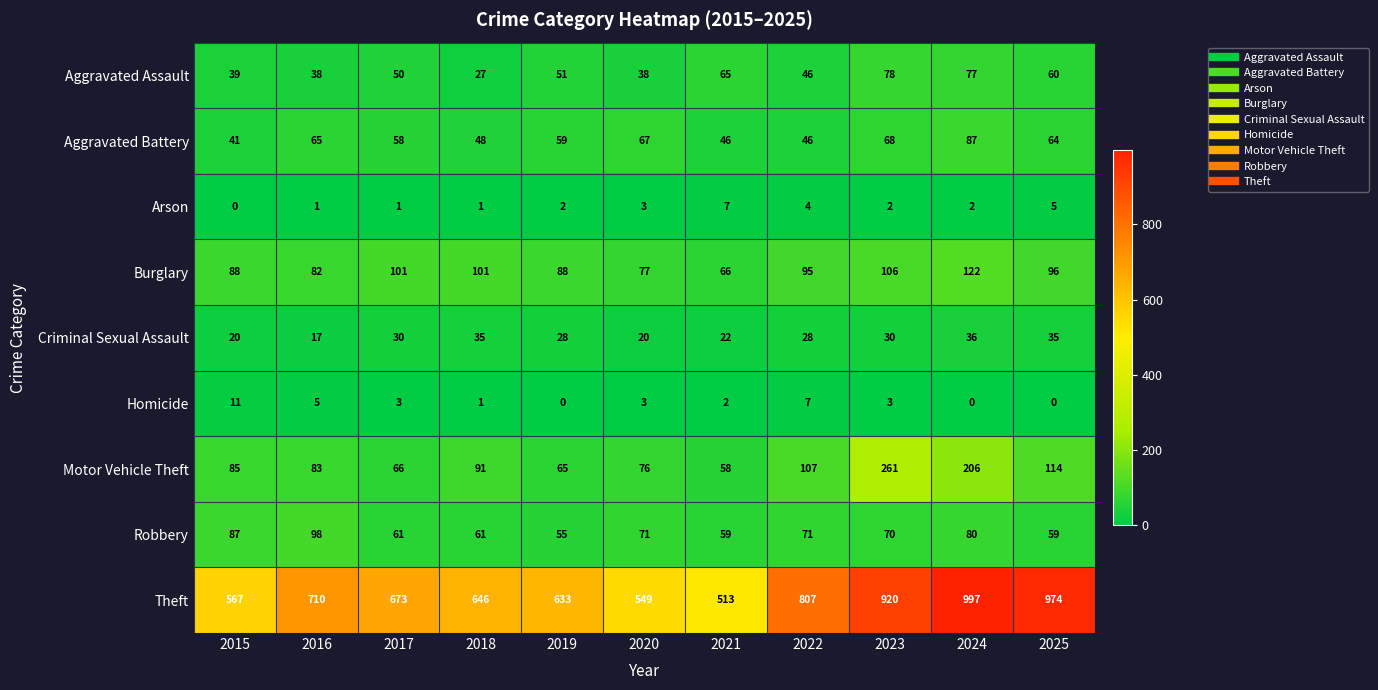

Which series has the largest range (max minus min)?

Theft